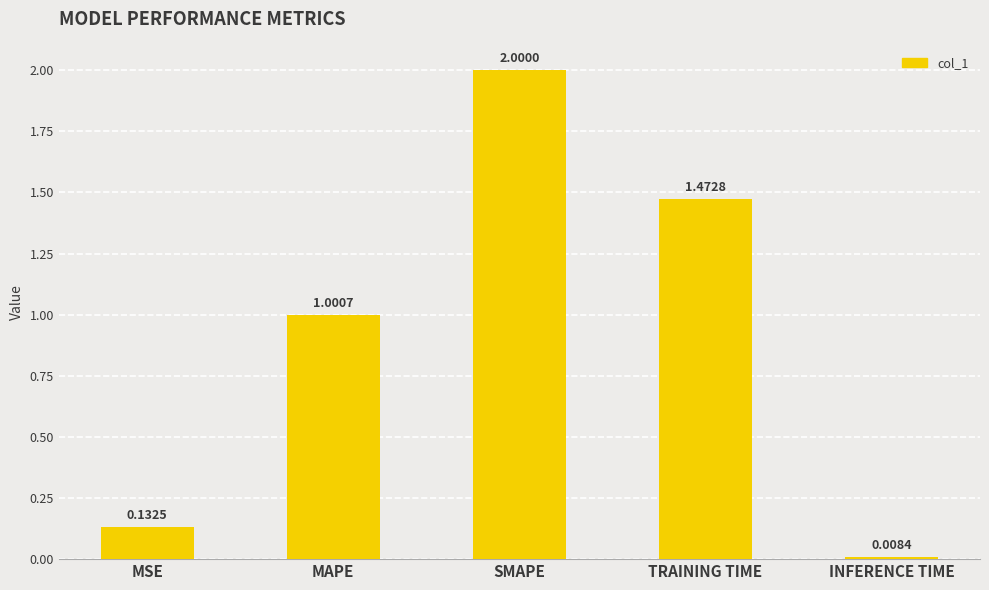

Where does the data first go above 1?

MAPE